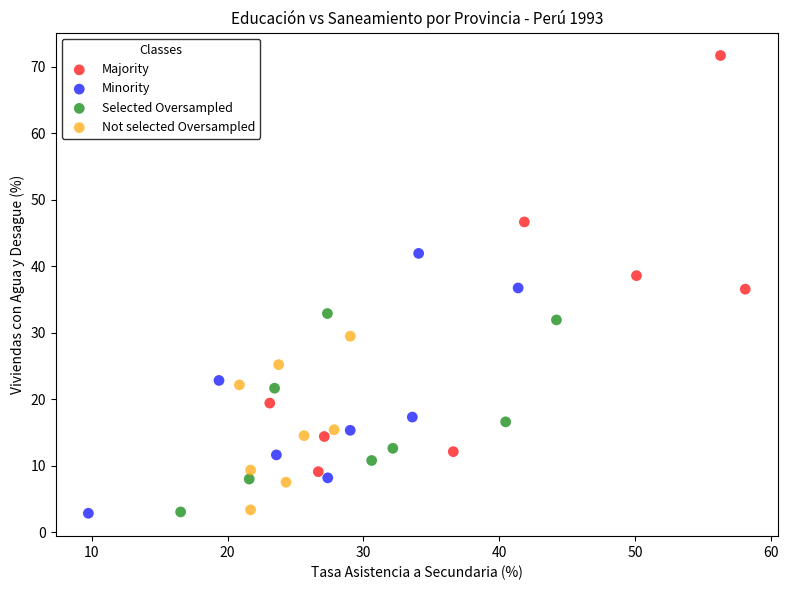

Which series has the largest Y range (max minus min)?

Majority